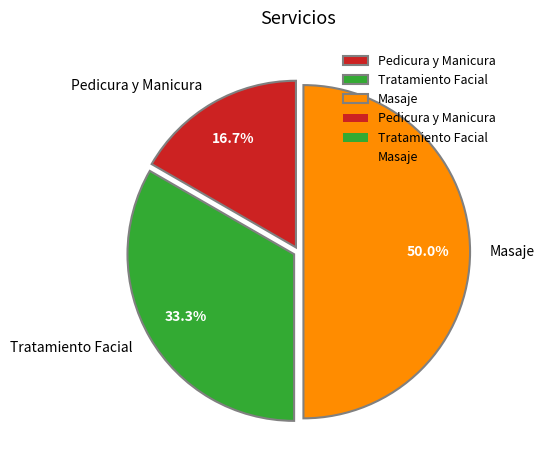

To the nearest percent, what portion does Pedicura y Manicura represent?

17%